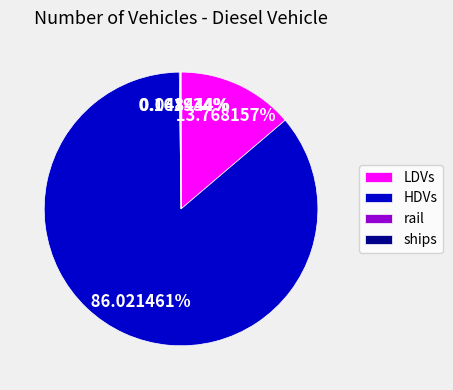

What is the ratio of the value at HDVs to the value at LDVs?

6.2